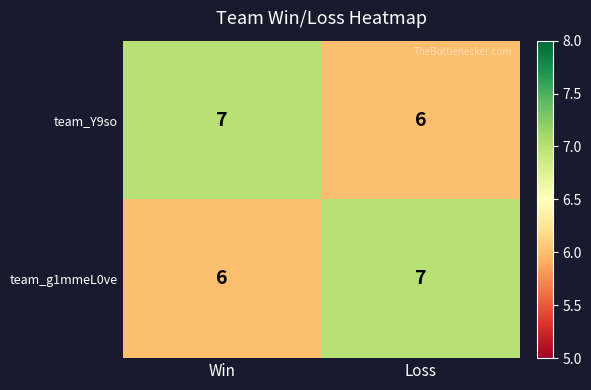

True or false: team_Y9so has a value of 10 at Loss.

False